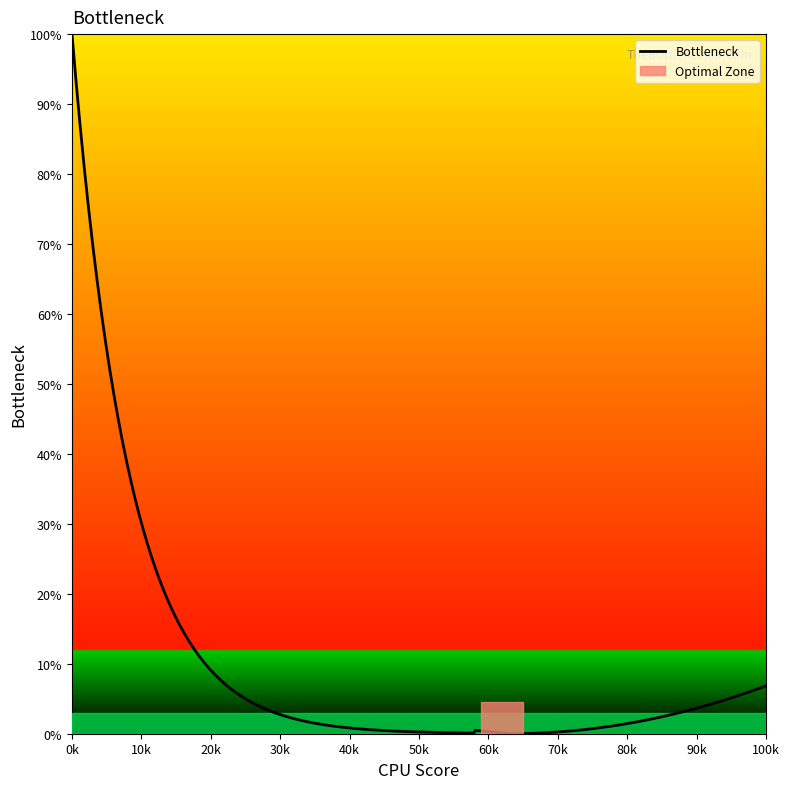

What is the difference between the maximum and minimum values?

100.0